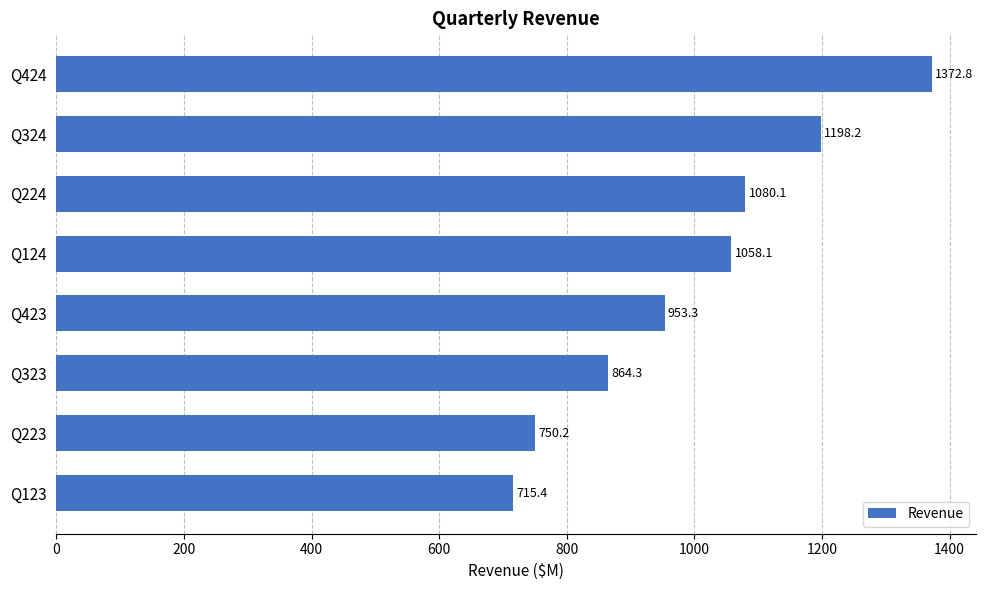

What is the approximate value at Q123?

715.4